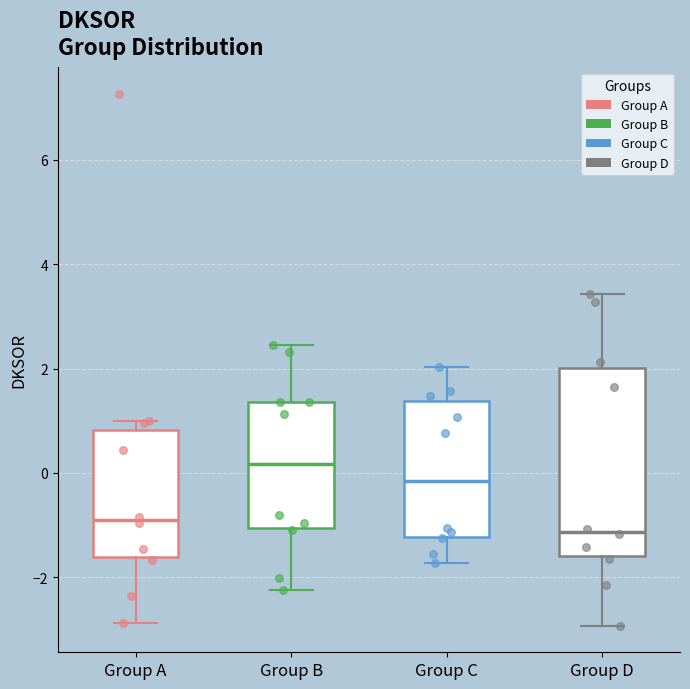

Which box is the tallest, from its lower edge to its upper edge?

Group D